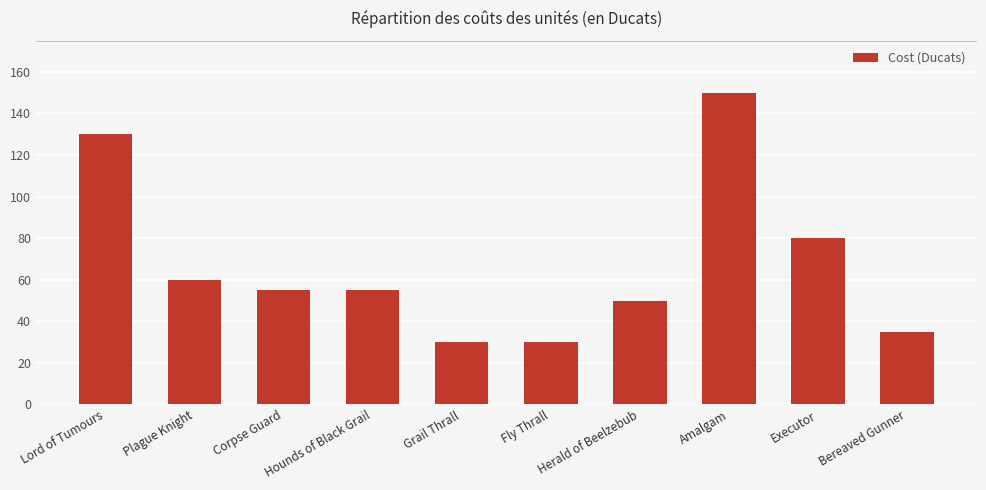

What is the average value?

68